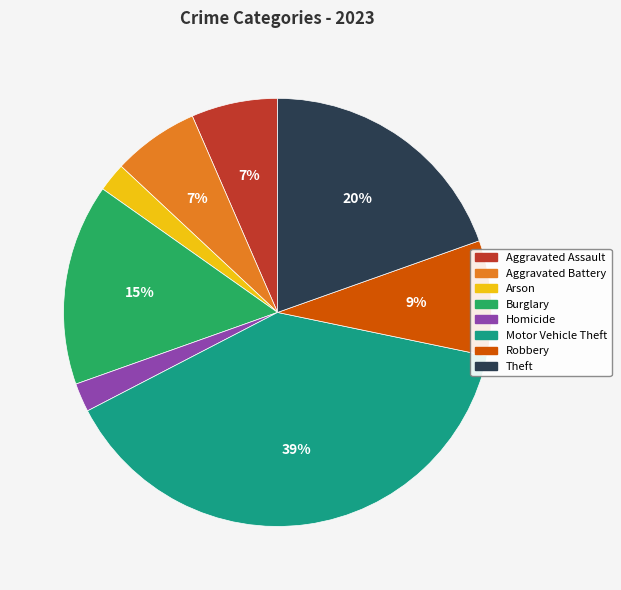

True or false: Aggravated Assault accounts for 7% of the total.

True